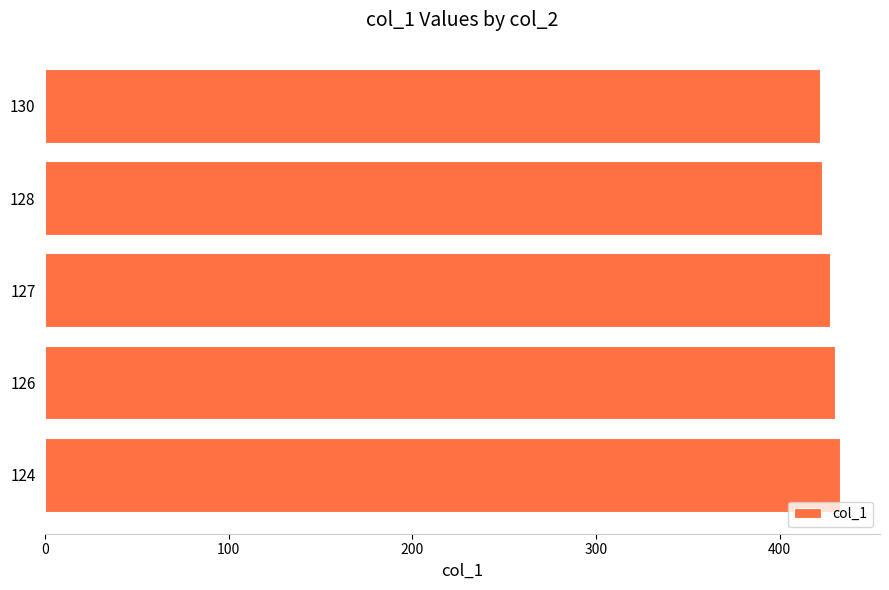

What is the ratio of the value at 128 to the value at 127?

1.0